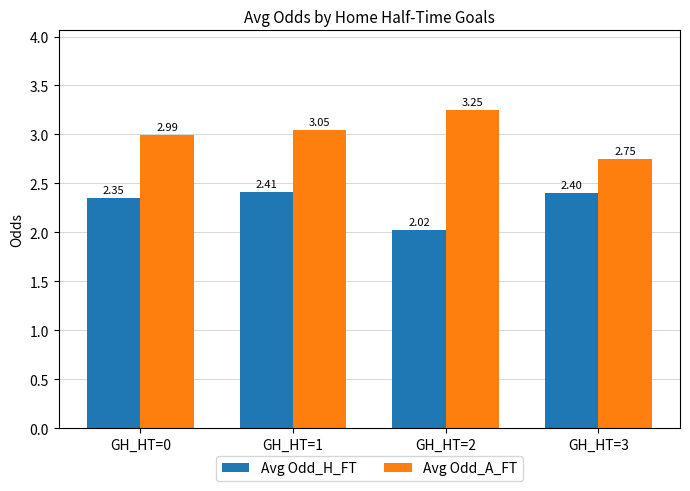

What is the spread (max minus min) of values at GH_HT=1?

0.6